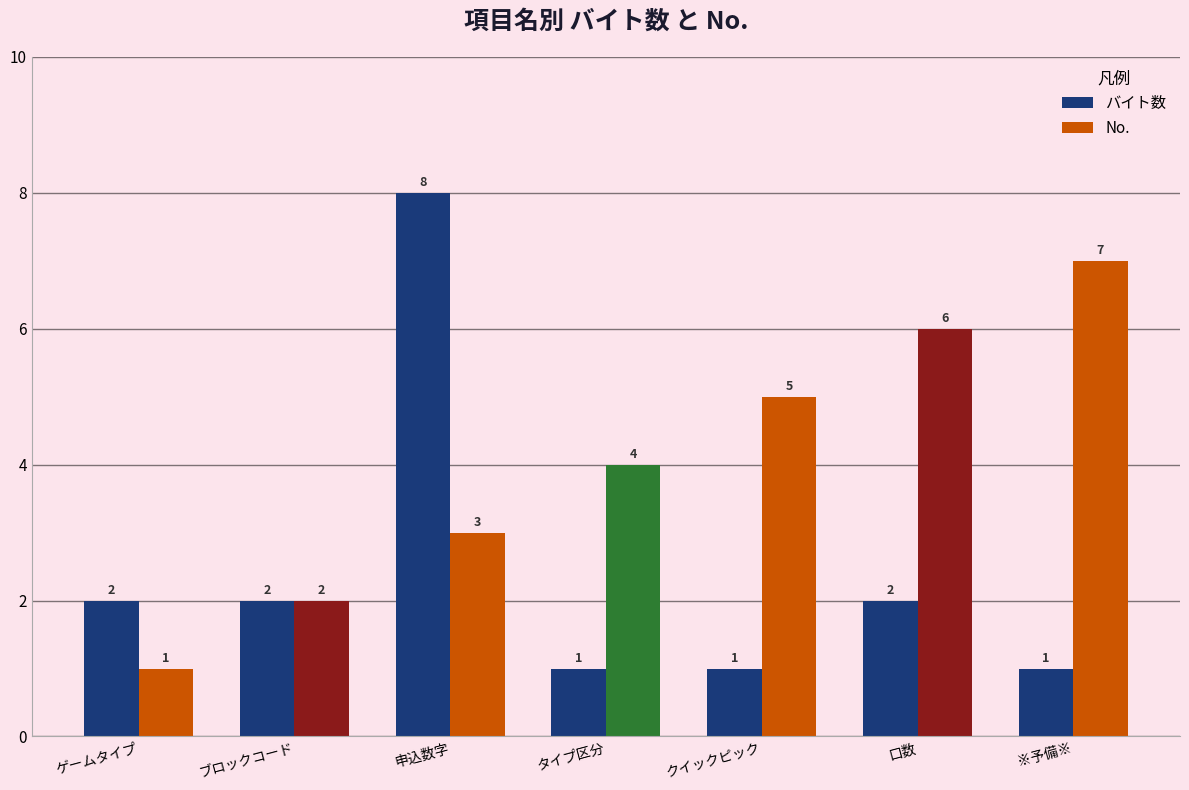

What is the approximate value of バイト数 at 申込数字?

8